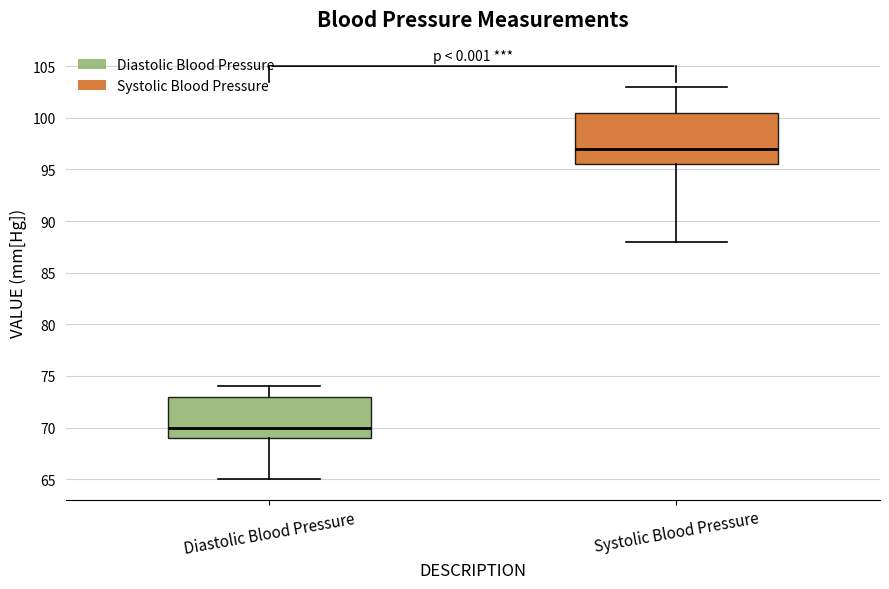

Reading left to right, transcribe this box plot: for each box, give where its median line is, the range the box spans, and where its two whiskers end, as read against the y-axis. The values are not printed on the chart, so give them approximately, as read against the axis.

Diastolic Blood Pressure: median 70.0, box 69.0 to 73.0, whiskers 65.0 to 74.0
Systolic Blood Pressure: median 97.0, box 95.5 to 100.5, whiskers 88.0 to 103.0